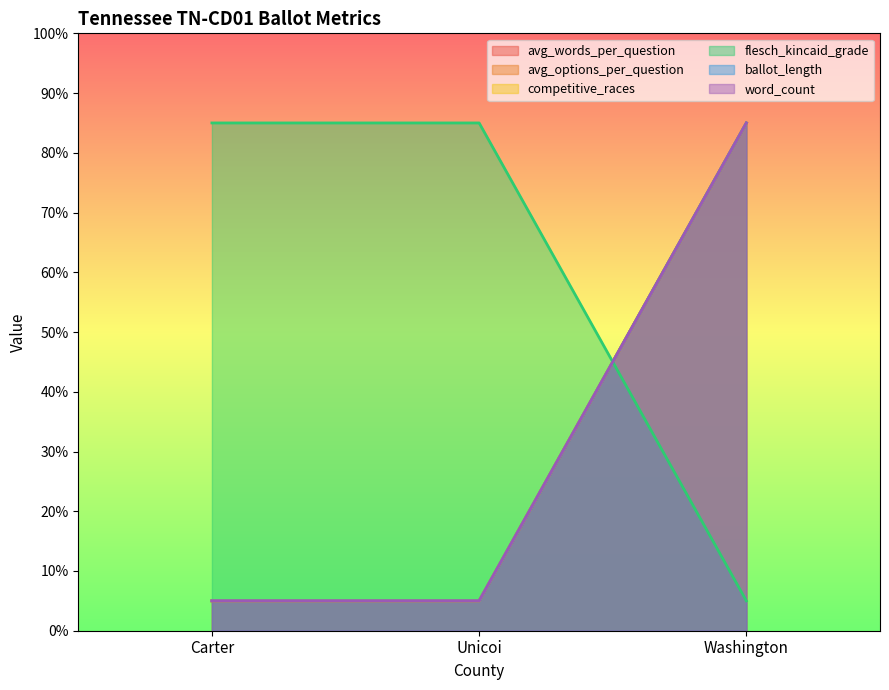

What is the maximum value for avg_words_per_question?

85